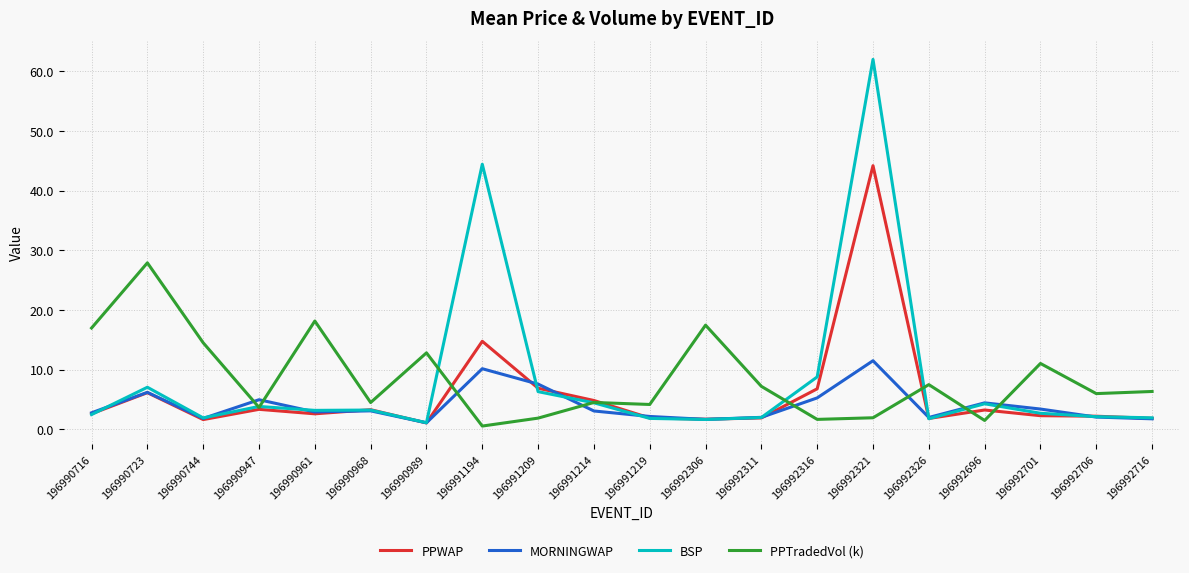

Which series changed the most between 196990723 and 196991214?

PPTradedVol (k)